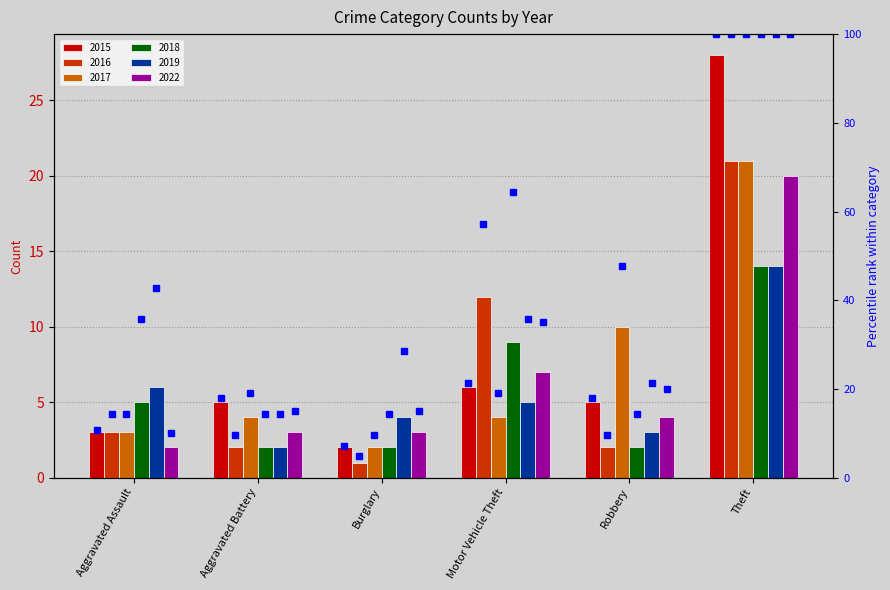

The 2017 pct series shows 19.0 at Motor Vehicle Theft. True or false?

True